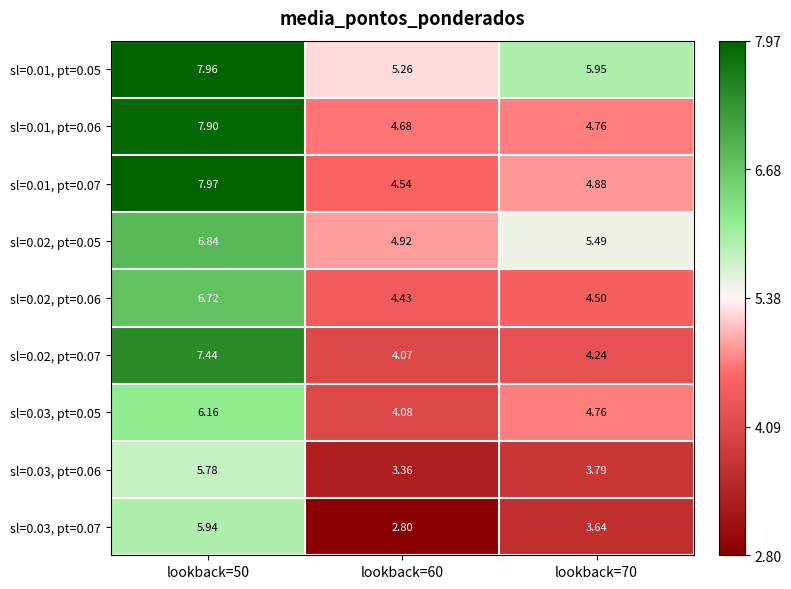

Is the value of sl=0.01, pt=0.05 at lookback=60 greater than the value of sl=0.03, pt=0.07 at lookback=50?

No